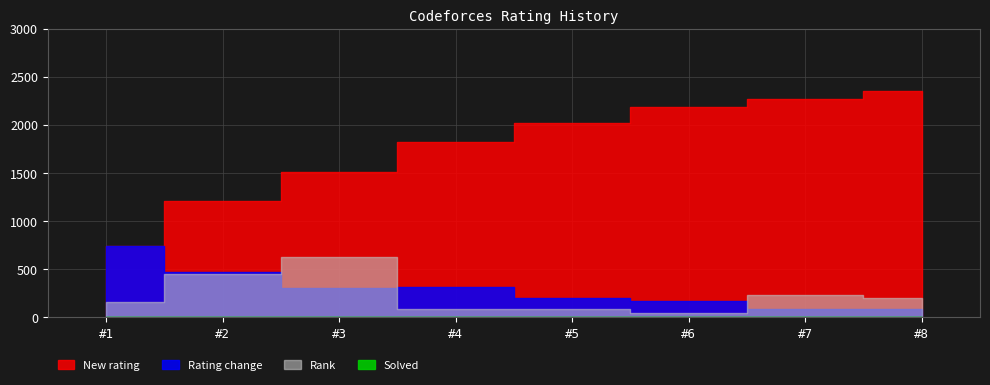

At #6, list the series in order from largest to smallest.

New rating, Rating change, Rank, Solved